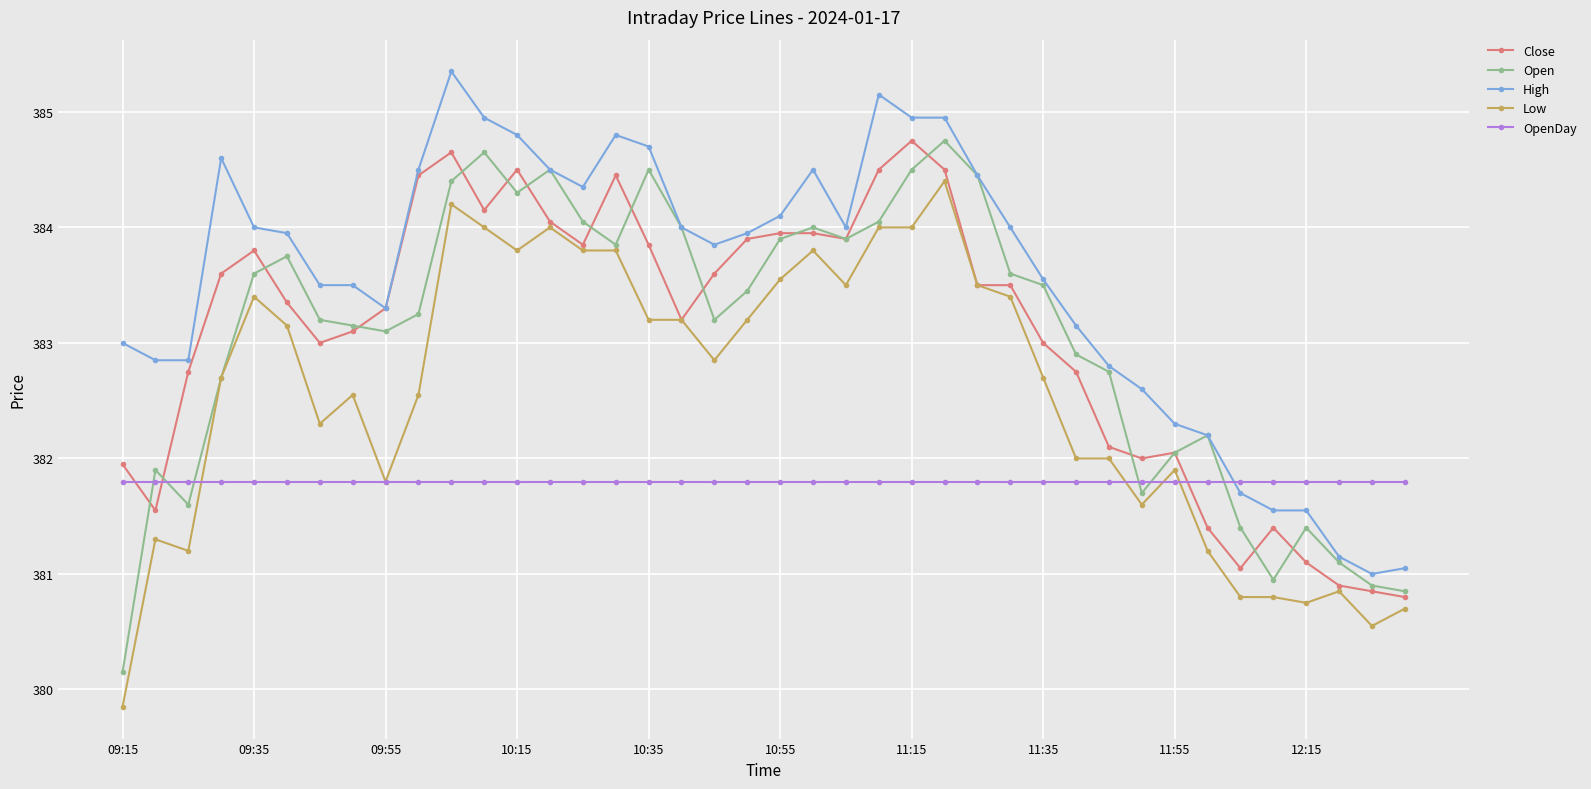

Which series has the largest total across all categories?

High